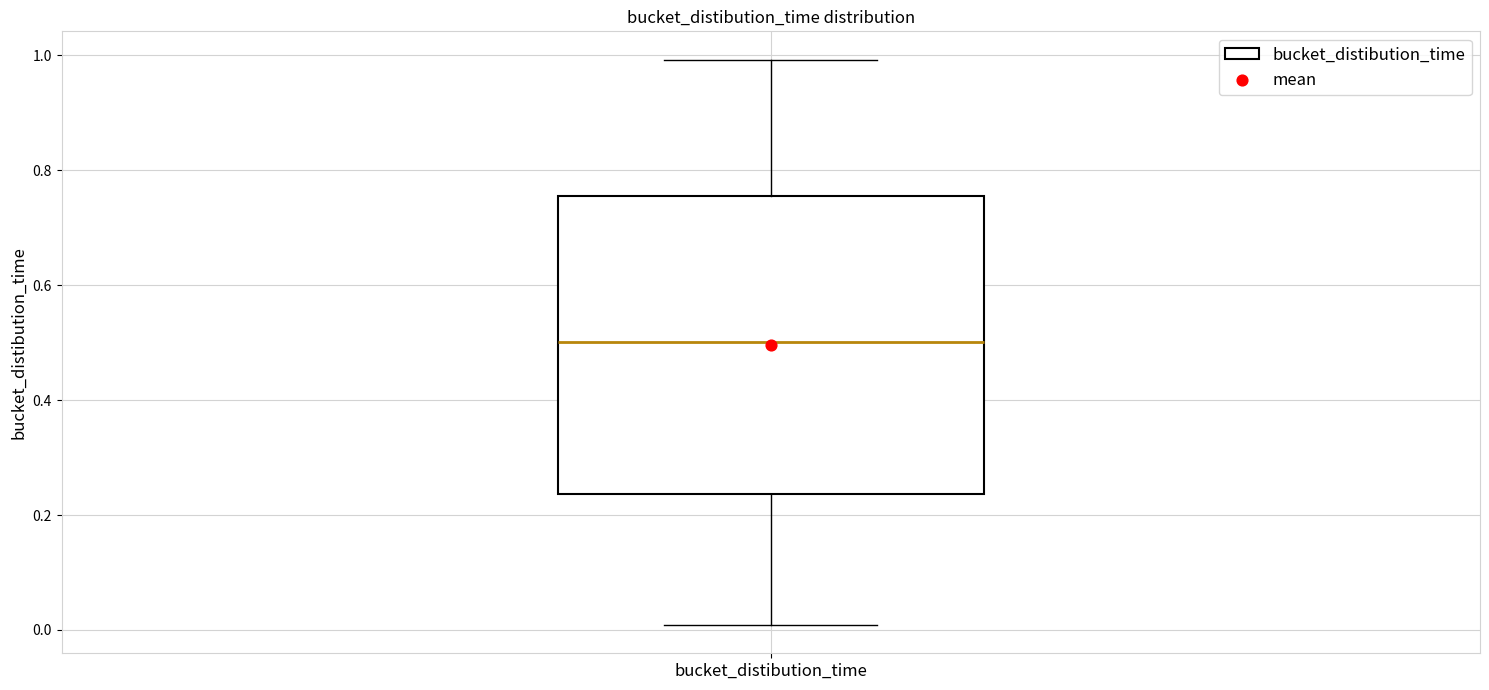

Where is the upper edge of the box for bucket_distibution_time on the y-axis? The values are not printed on the chart, so give them approximately, as read against the axis.

0.76